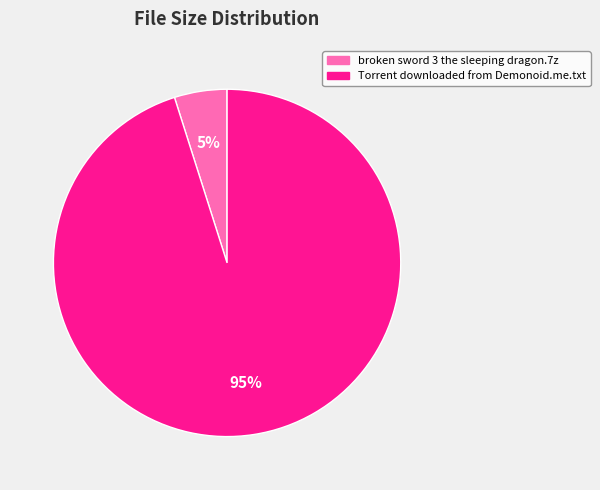

Which category has the smallest portion of the pie?

broken sword 3 the sleeping dragon.7z